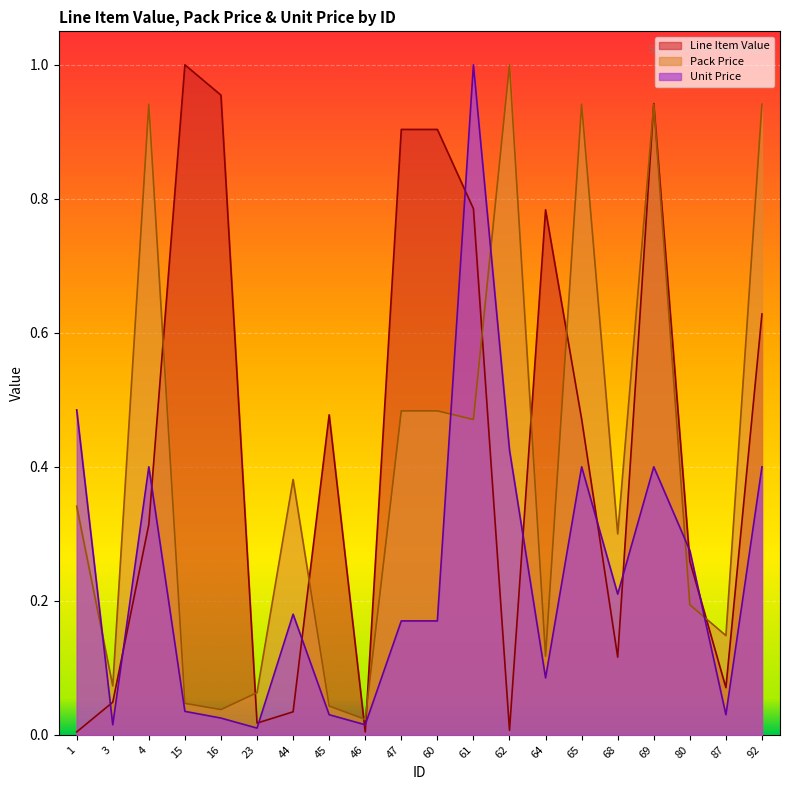

At how many categories does at least one series exceed 0?

20